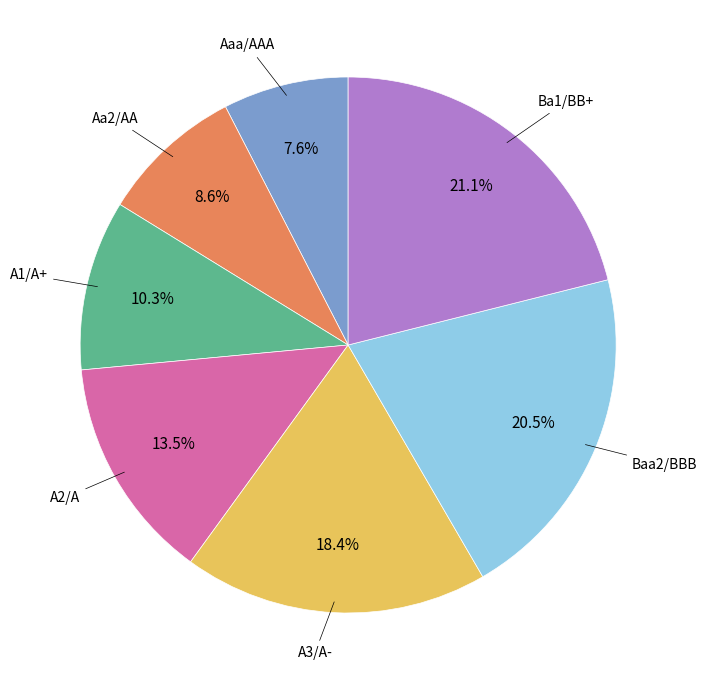

Is Aa2/AA the majority of the pie?

No